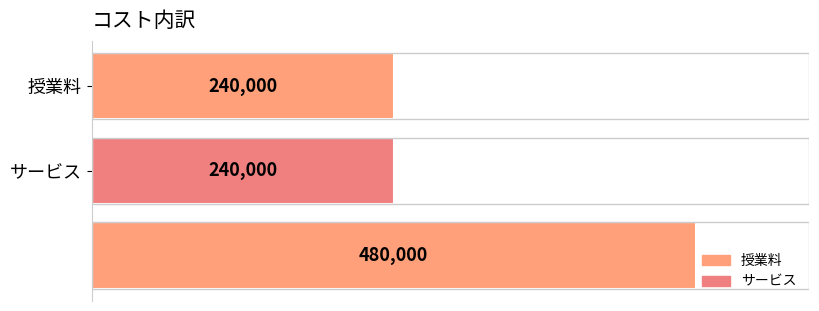

How many data points does each series have?

1